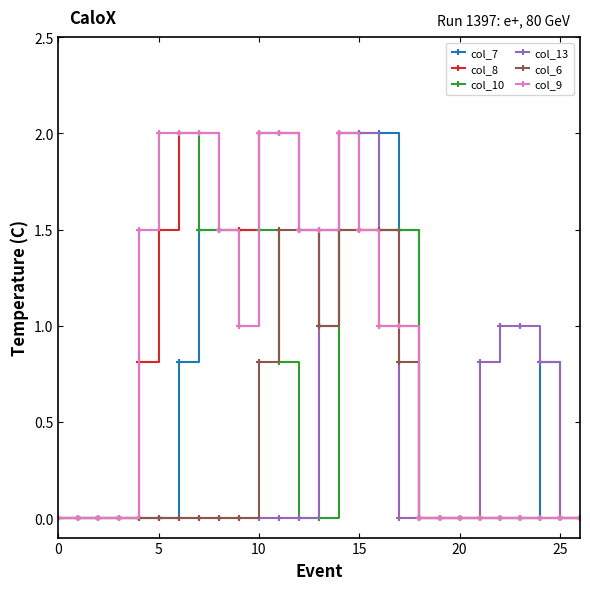

What is the maximum value for col_10?

2.0